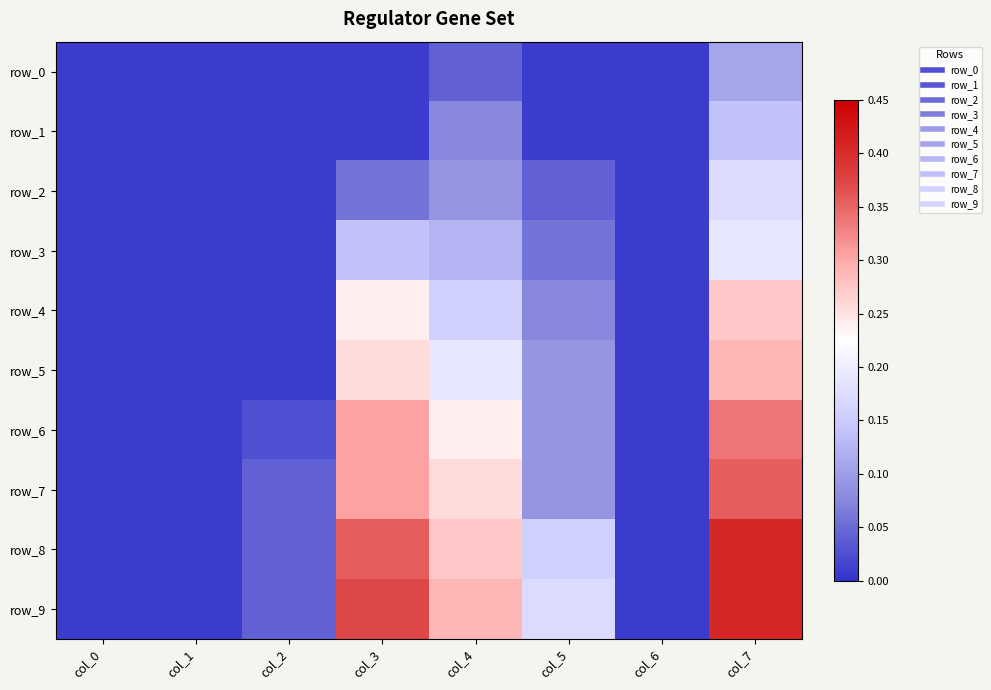

What is the sum of all row_1 values?

0.3